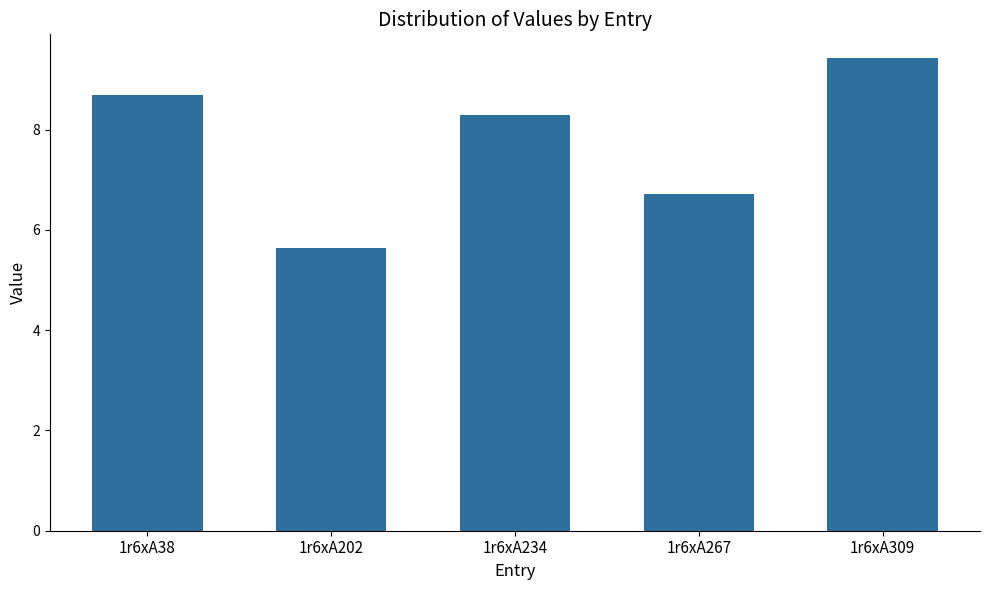

List the labels in order of value, smallest first.

1r6xA202, 1r6xA267, 1r6xA234, 1r6xA38, 1r6xA309